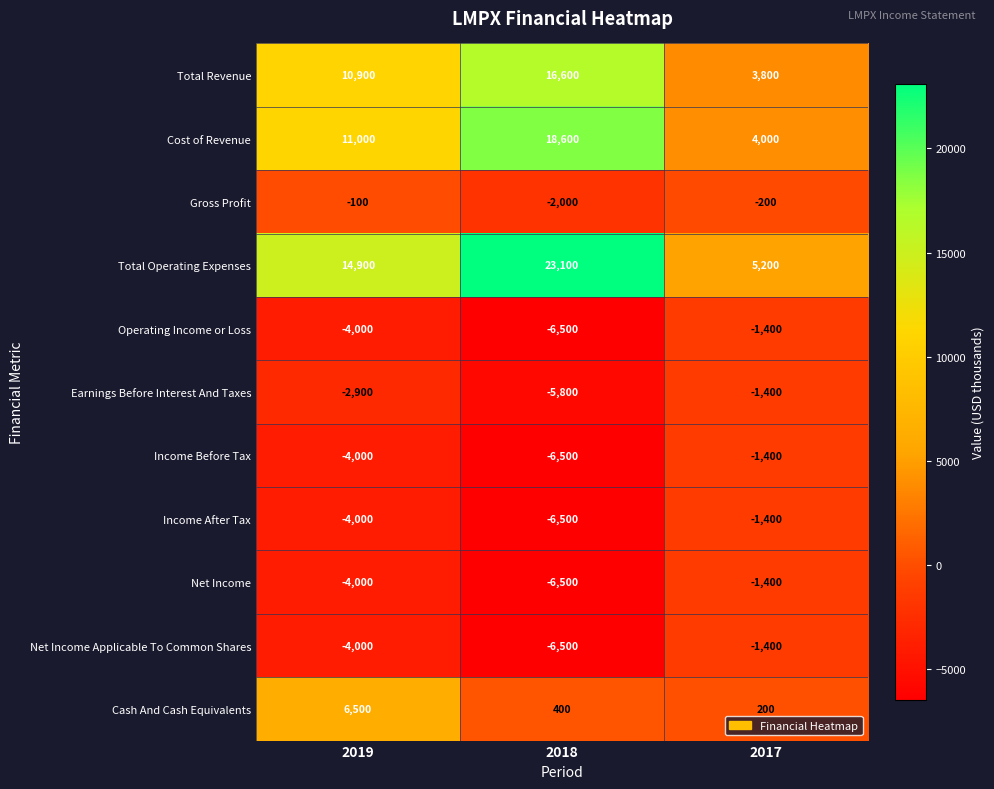

At which label does Income After Tax first exceed -4000?

2017